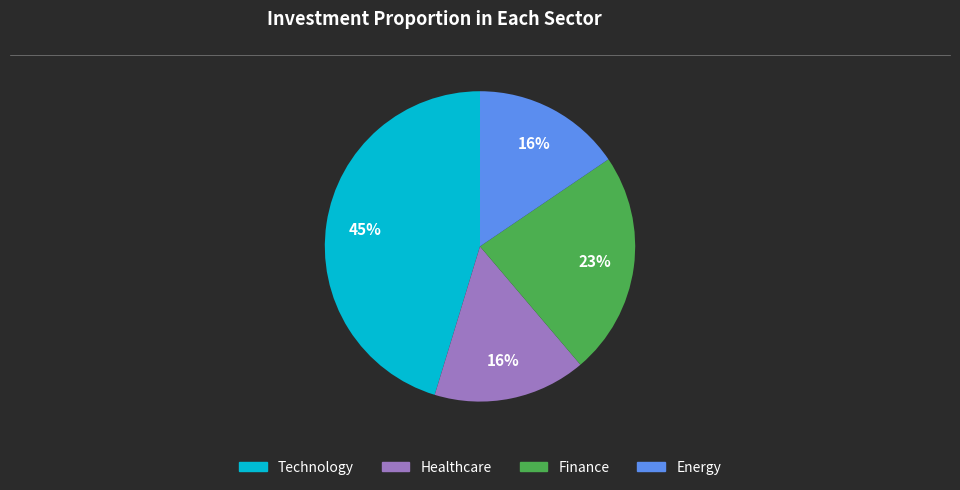

Which slice is the largest?

Technology